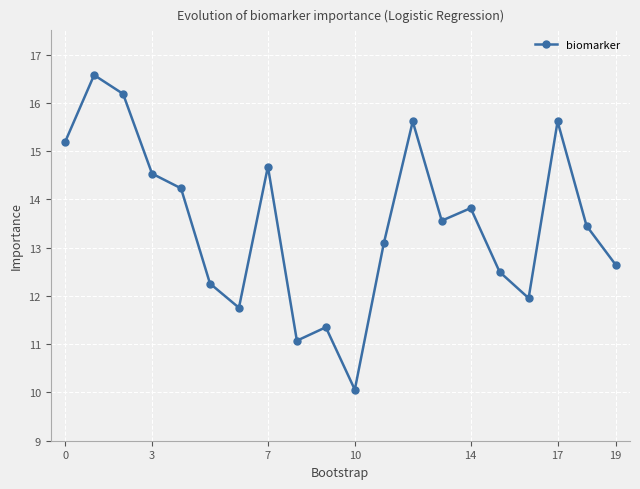

Reading left to right, extract all data points from this chart.

15.2	16.6	16.2	14.5	14.2	12.3	11.8	14.7	11.1	11.4	10.1	13.1	15.6	13.6	13.8	12.5	12.0	15.6	13.5	12.6